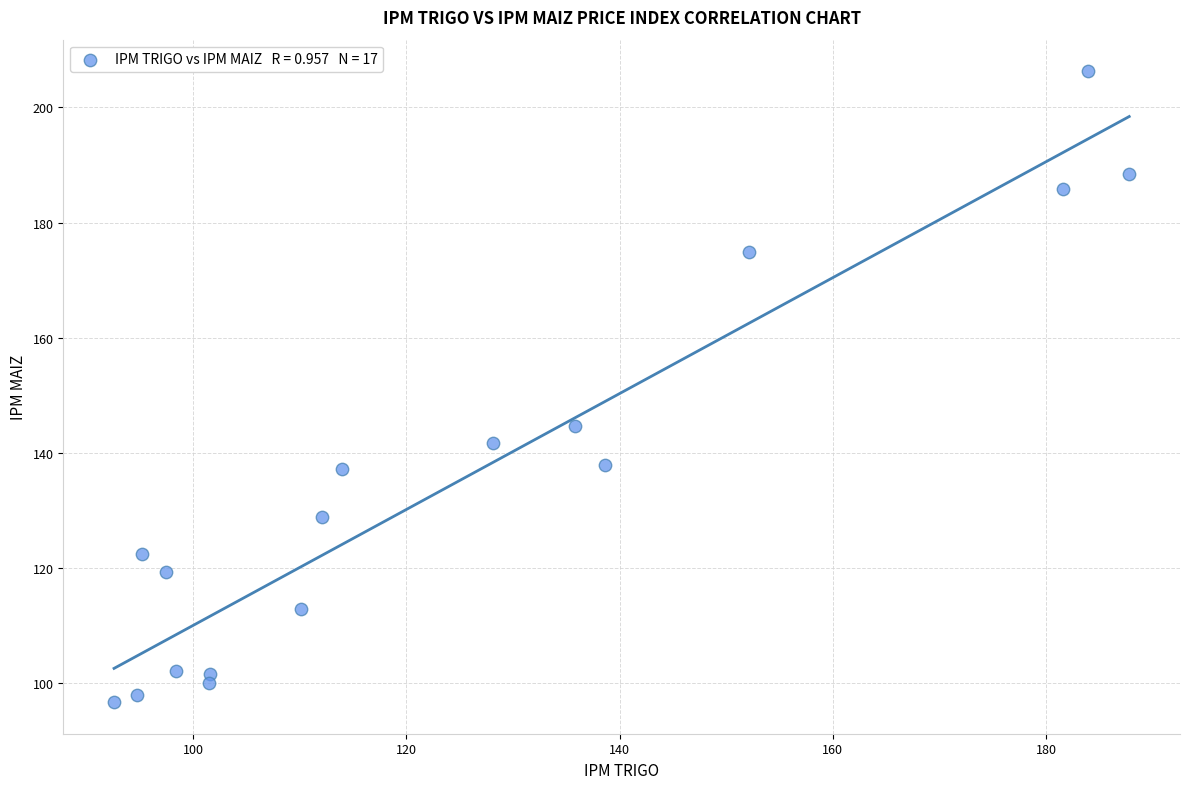

What Y value in the scatter plot is closest to 151?

144.7